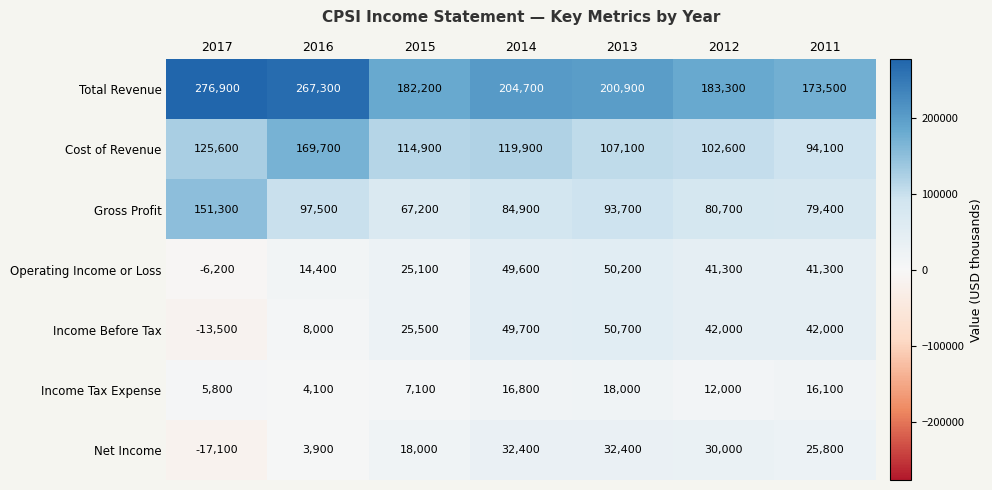

What is the minimum value shown in the chart?

-17100